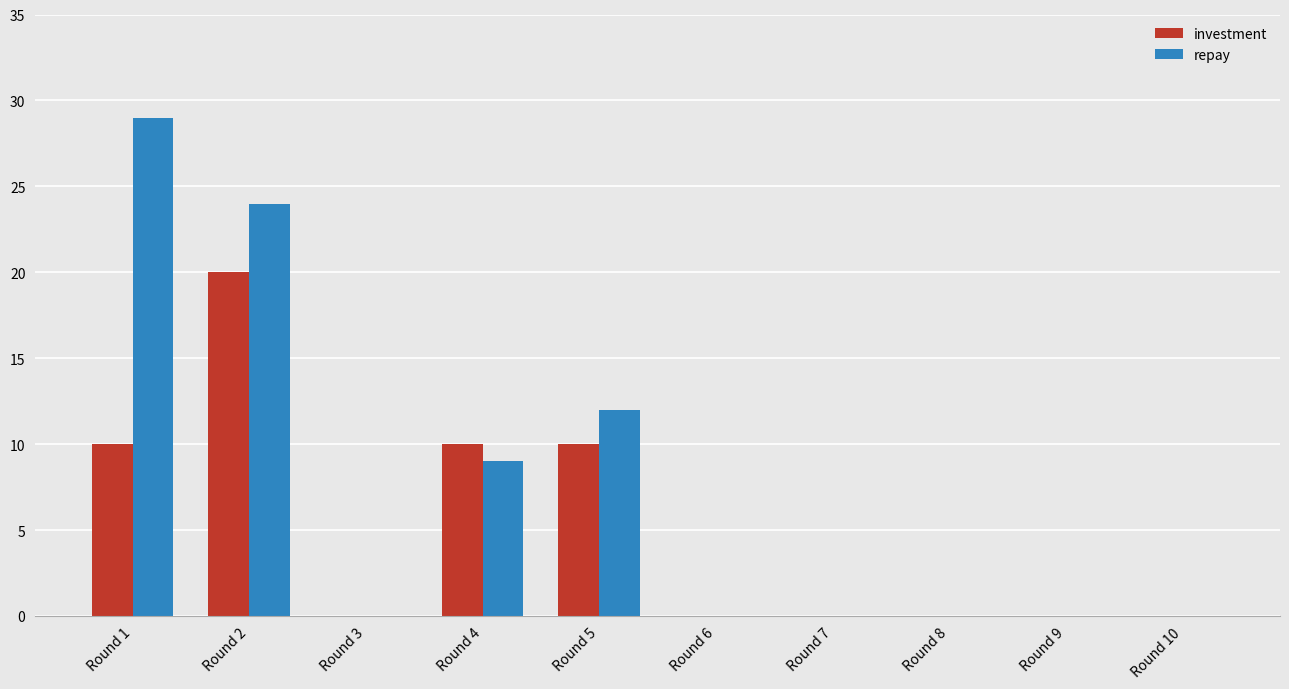

Which series changed the most between Round 4 and Round 7?

investment